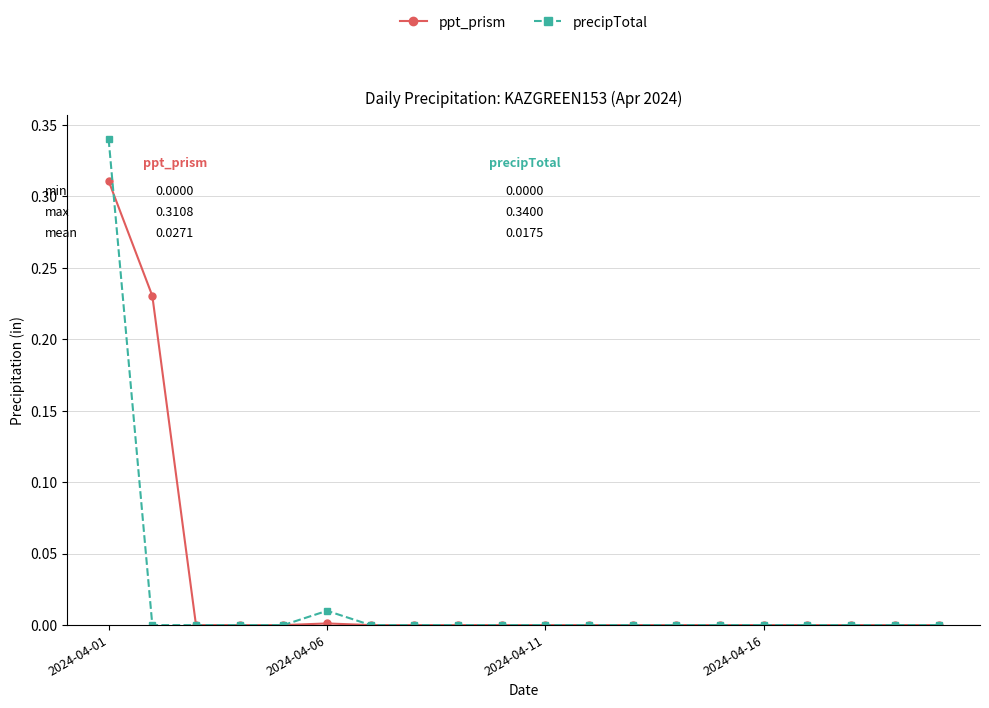

Which series has the widest spread of values?

precipTotal